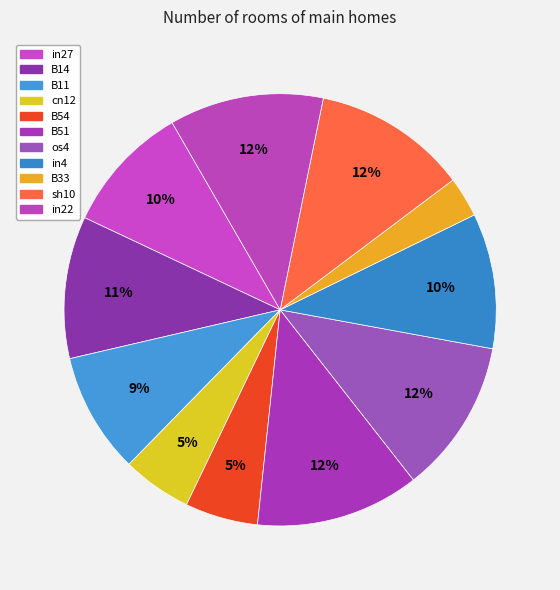

To the nearest percent, what is the combined percentage of os4 and in22?

23%